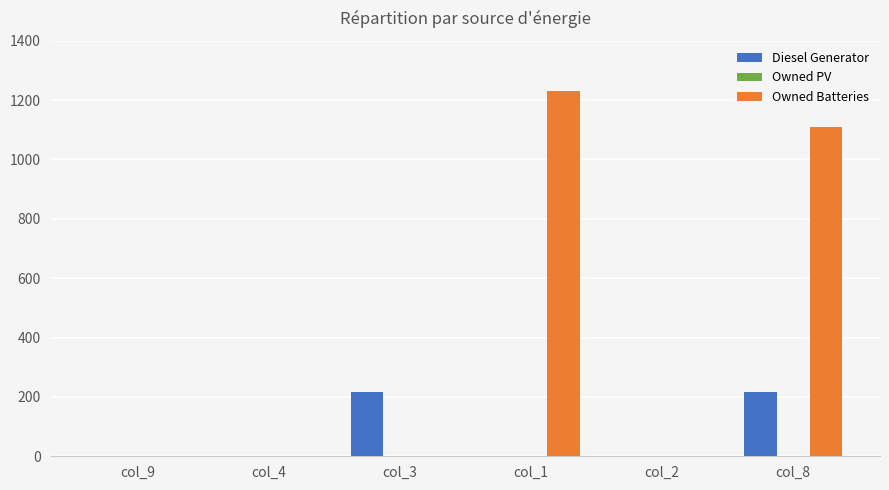

Is the value of Owned Batteries at col_8 greater than the value of Diesel Generator at col_2?

Yes